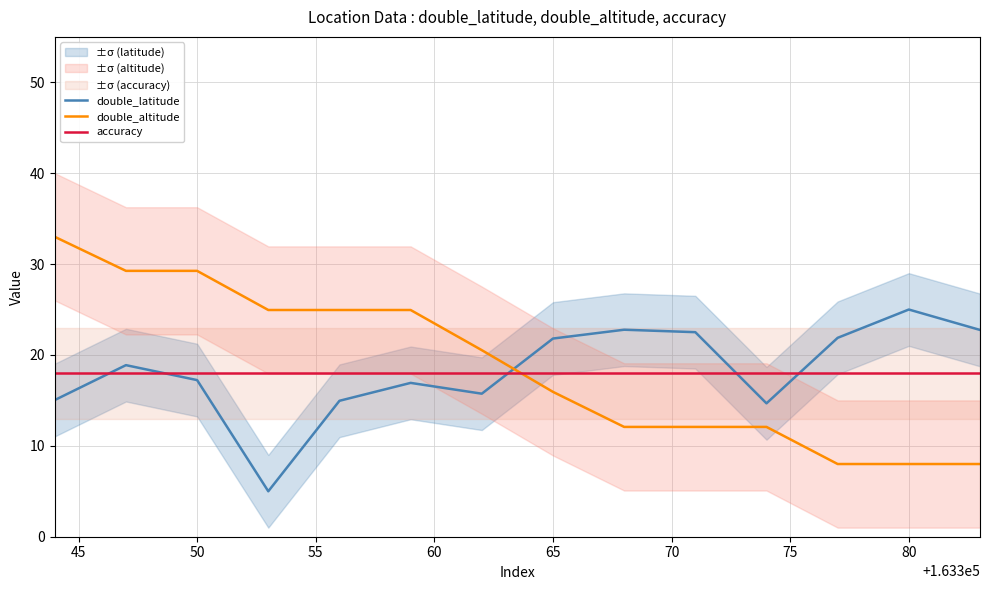

What is the highest value of the double_altitude series?

33.0